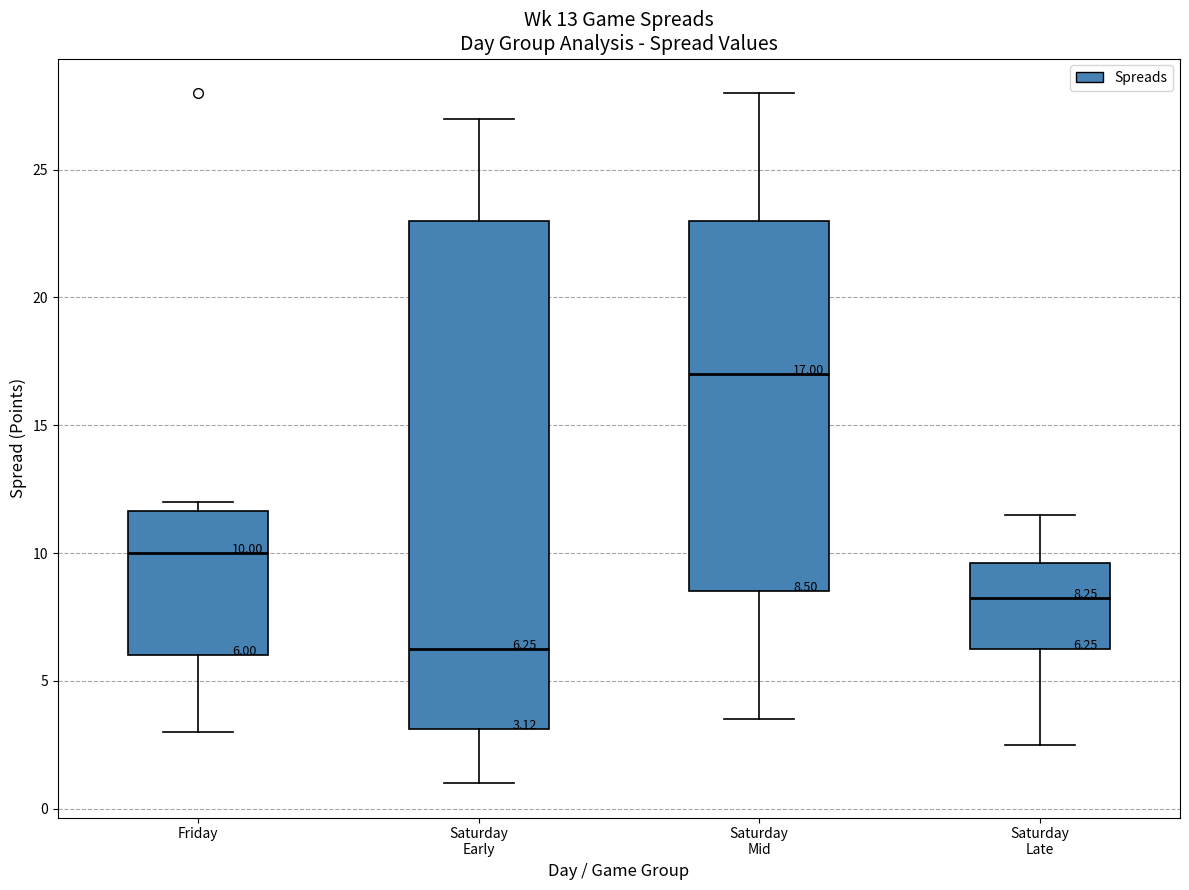

Which box's median line is the highest?

Saturday Mid